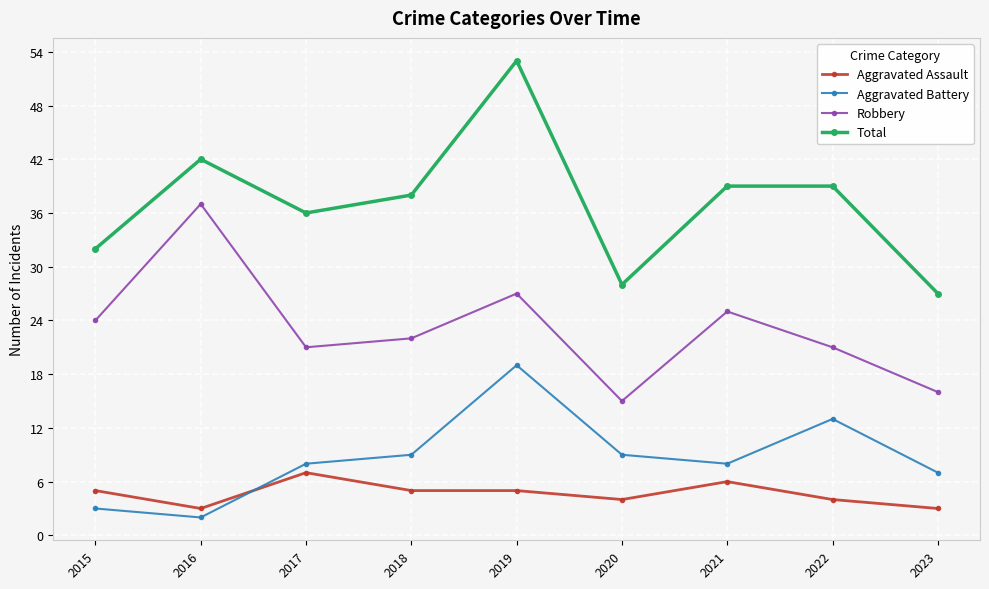

Which series has the widest spread of values?

Total